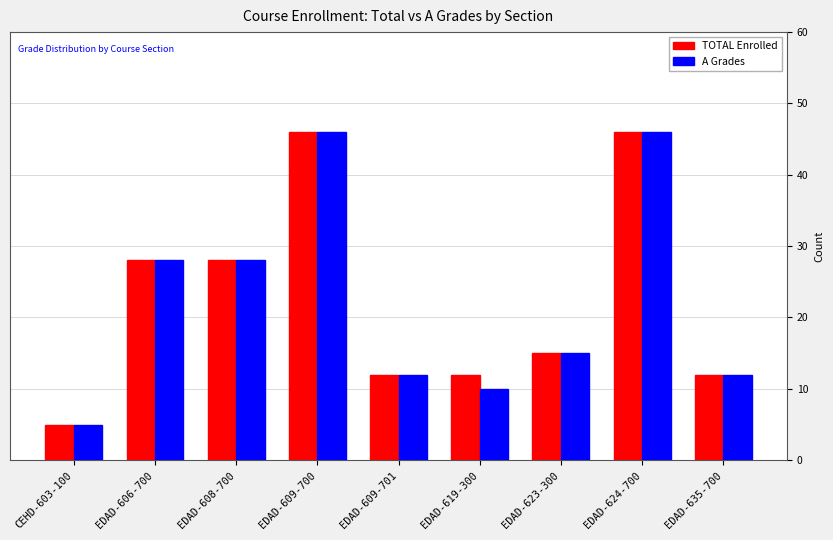

Is it true that TOTAL Enrolled equals 12 at EDAD-635-700?

True